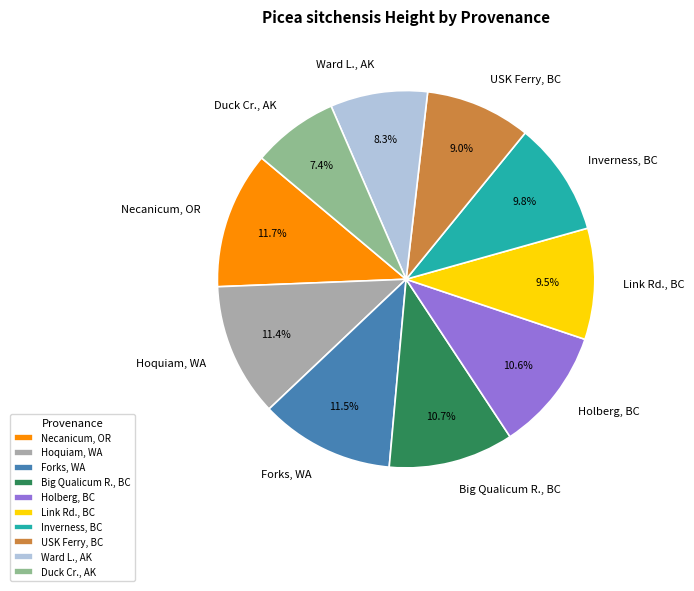

Between Ward L., AK and Inverness, BC, which is larger?

Inverness, BC